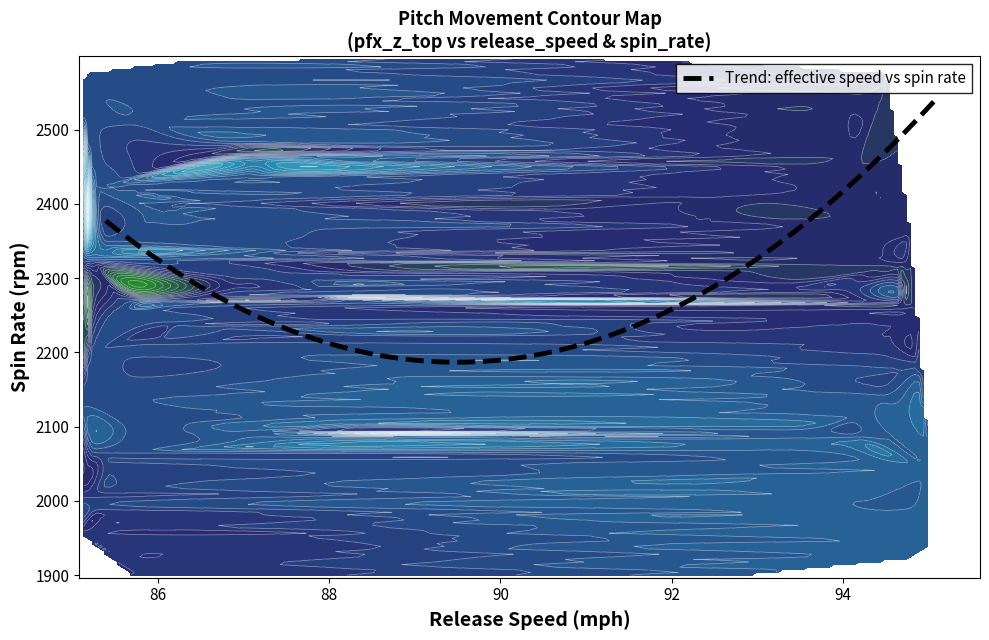

What is the highest value of the Trend: effective speed vs spin rate series?

2542.6